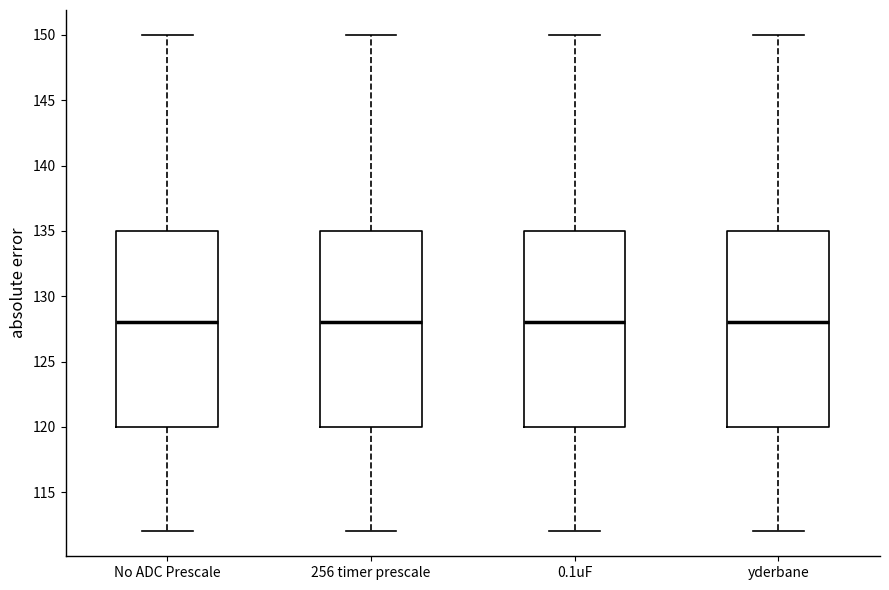

Reading left to right, read every box against the y-axis: the position of its median line, the range the box covers, and the ends of its whiskers. The values are not printed on the chart, so give them approximately, as read against the axis.

No ADC Prescale: median 128, box 120 to 135, whiskers 112 to 150
256 timer prescale: median 128, box 120 to 135, whiskers 112 to 150
0.1uF: median 128, box 120 to 135, whiskers 112 to 150
yderbane: median 128, box 120 to 135, whiskers 112 to 150